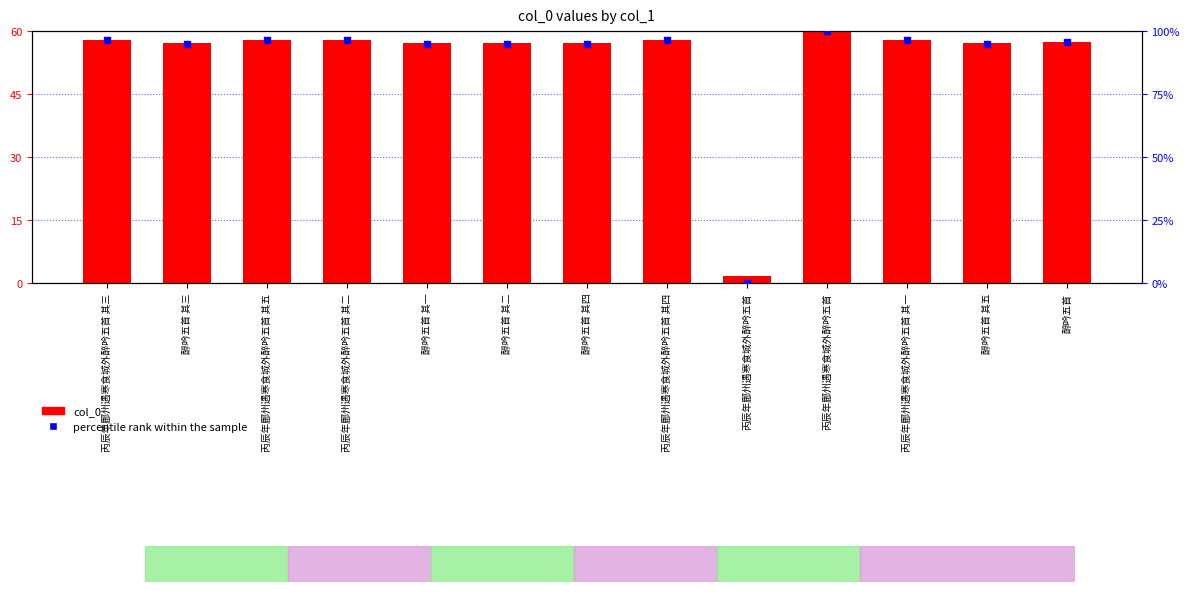

What is the total value across all series at 丙辰年鄜州遇寒食城外醉吟五首?

1.6